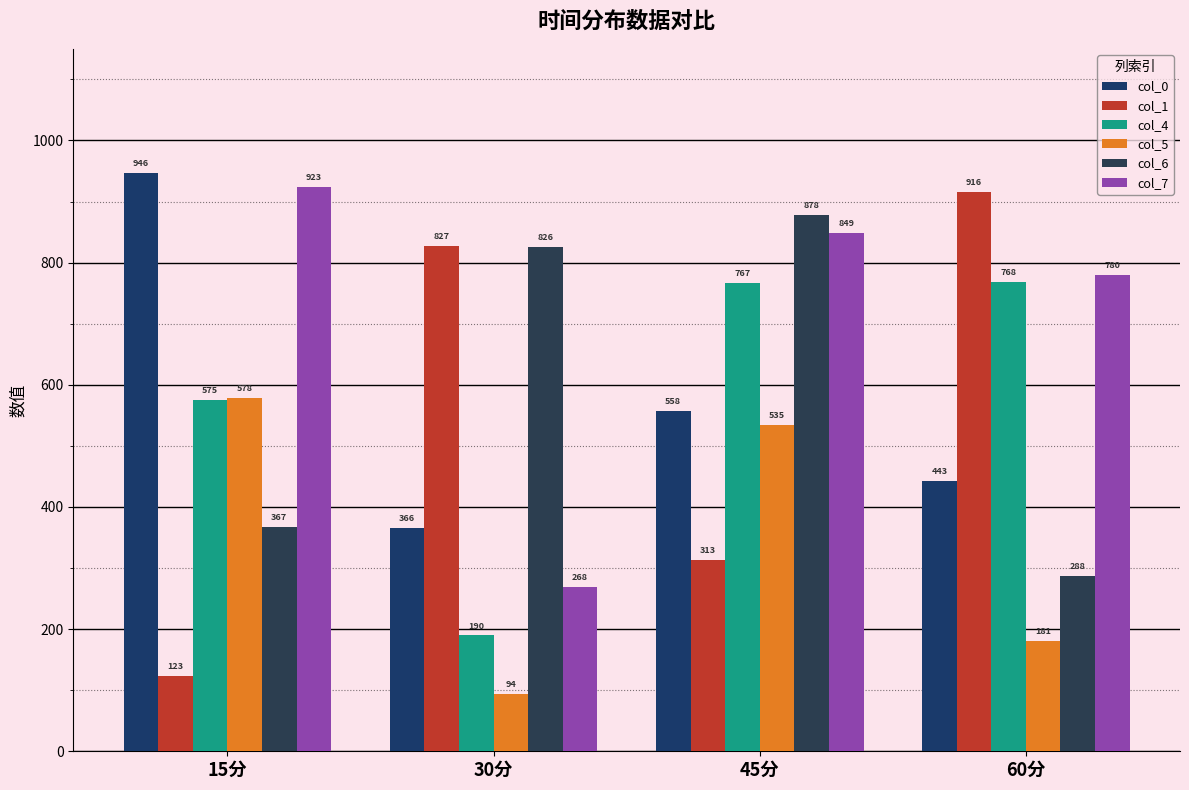

What is the label of the 2nd bar from the left?

30分